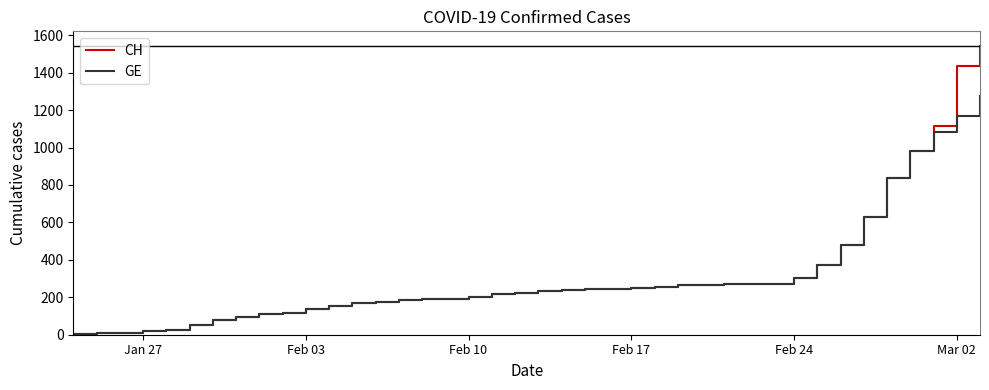

How many values in the CH series are below 234?

20